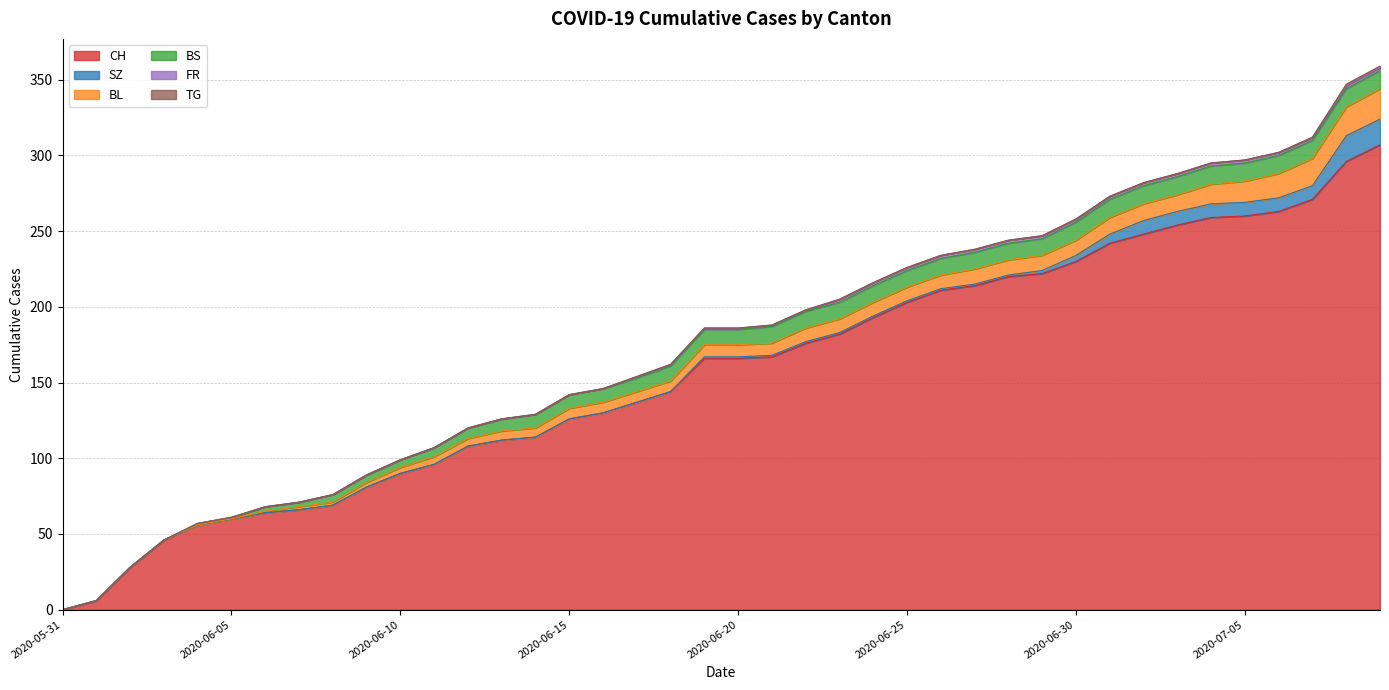

What is the sum of all TG values?

2